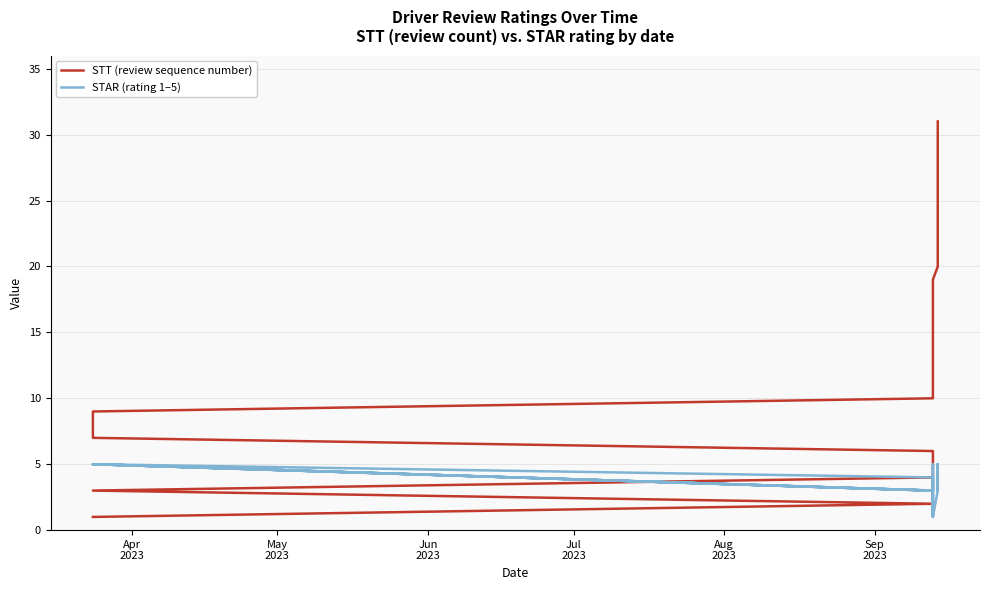

Does the chart have visible grid lines?

Yes